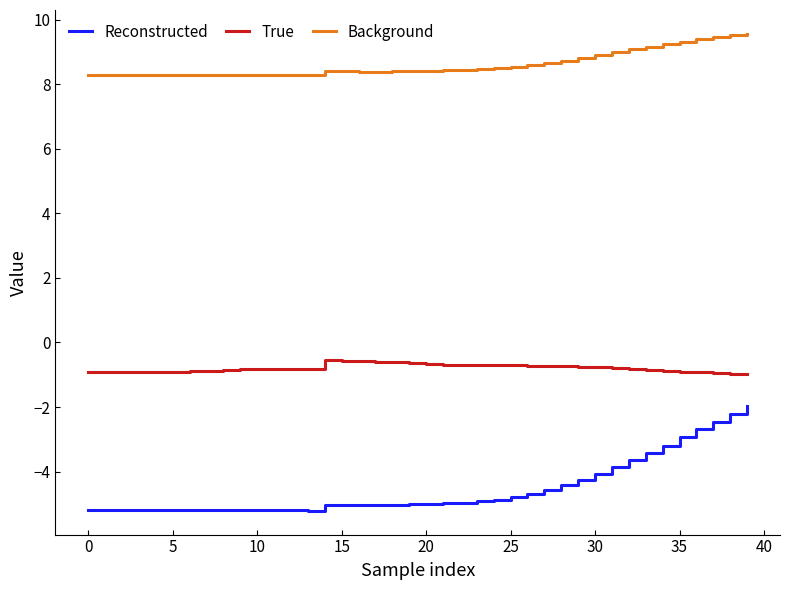

What is the maximum value for Reconstructed?

-2.0